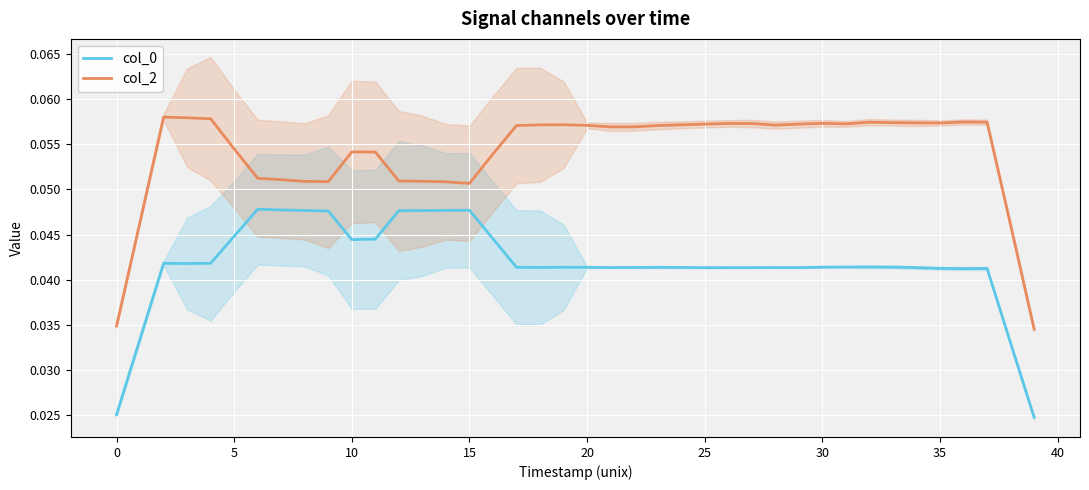

Reading left to right, transcribe all the data shown in this chart.

col_0: 0.0	0.0	0.0	0.0	0.0	0.0	0.0	0.0	0.0	0.0	0.0	0.0	0.0	0.0	0.0	0.0	0.0	0.0	0.0	0.0	0.0	0.0	0.0	0.0	0.0	0.0	0.0	0.0	0.0	0.0	0.0	0.0	0.0	0.0	0.0	0.0	0.0	0.0	0.0	0.0
col_2: 0.0	0.0	0.1	0.1	0.1	0.1	0.1	0.1	0.1	0.1	0.1	0.1	0.1	0.1	0.1	0.1	0.1	0.1	0.1	0.1	0.1	0.1	0.1	0.1	0.1	0.1	0.1	0.1	0.1	0.1	0.1	0.1	0.1	0.1	0.1	0.1	0.1	0.1	0.0	0.0